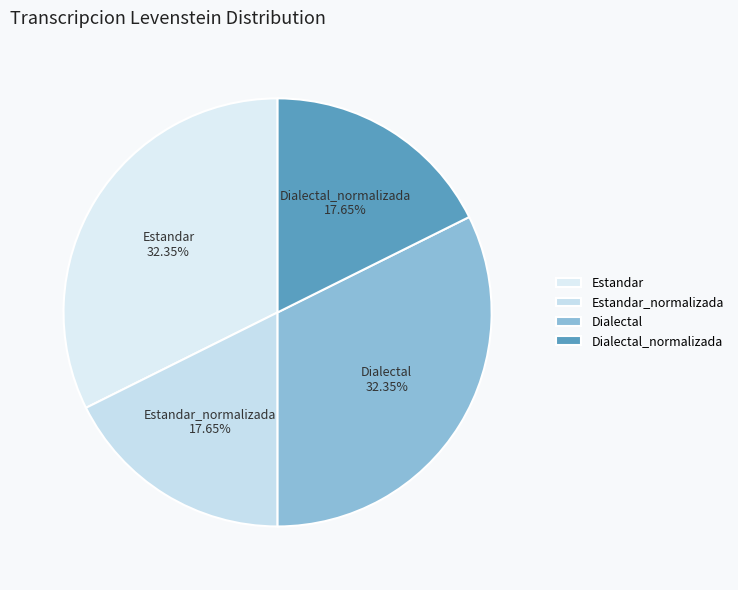

What percentage do Dialectal and Dialectal_normalizada together represent?

50.0%